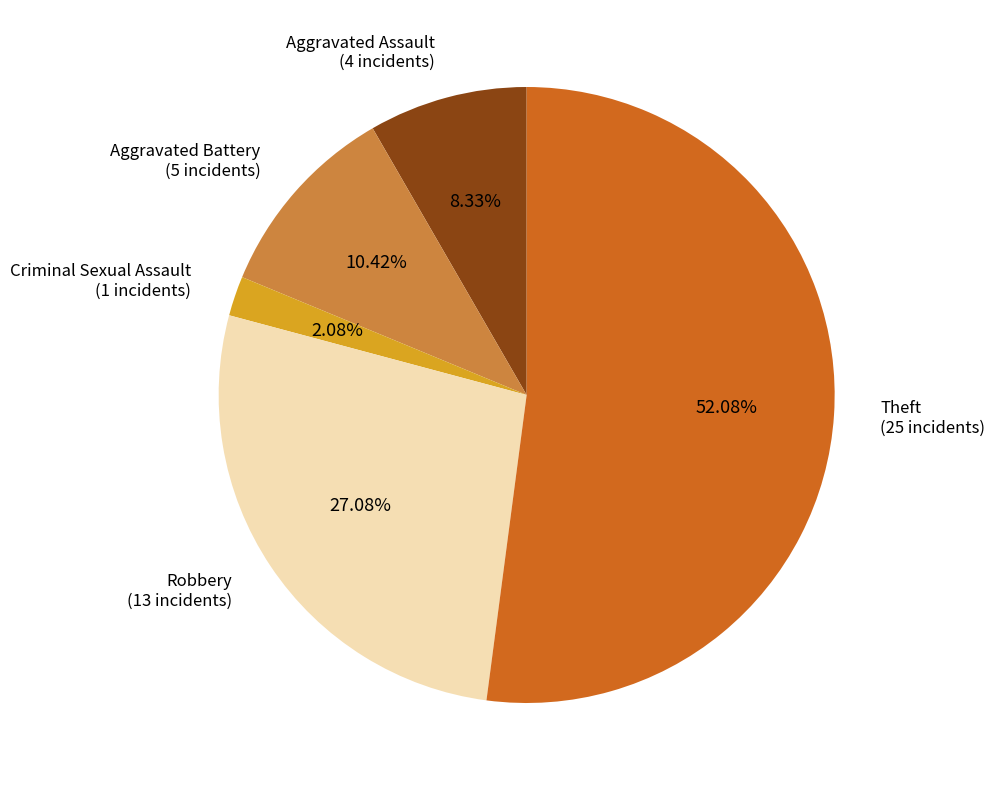

Is there any slice that represents more than half of the pie?

Yes